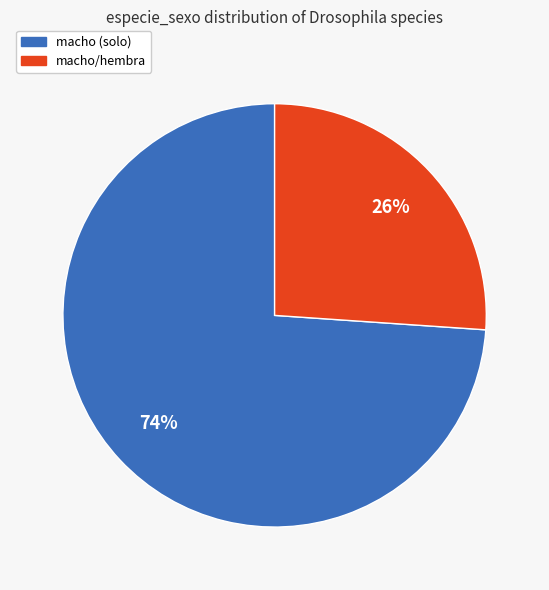

Is the sum of macho/hembra and macho (solo) greater than half?

Yes